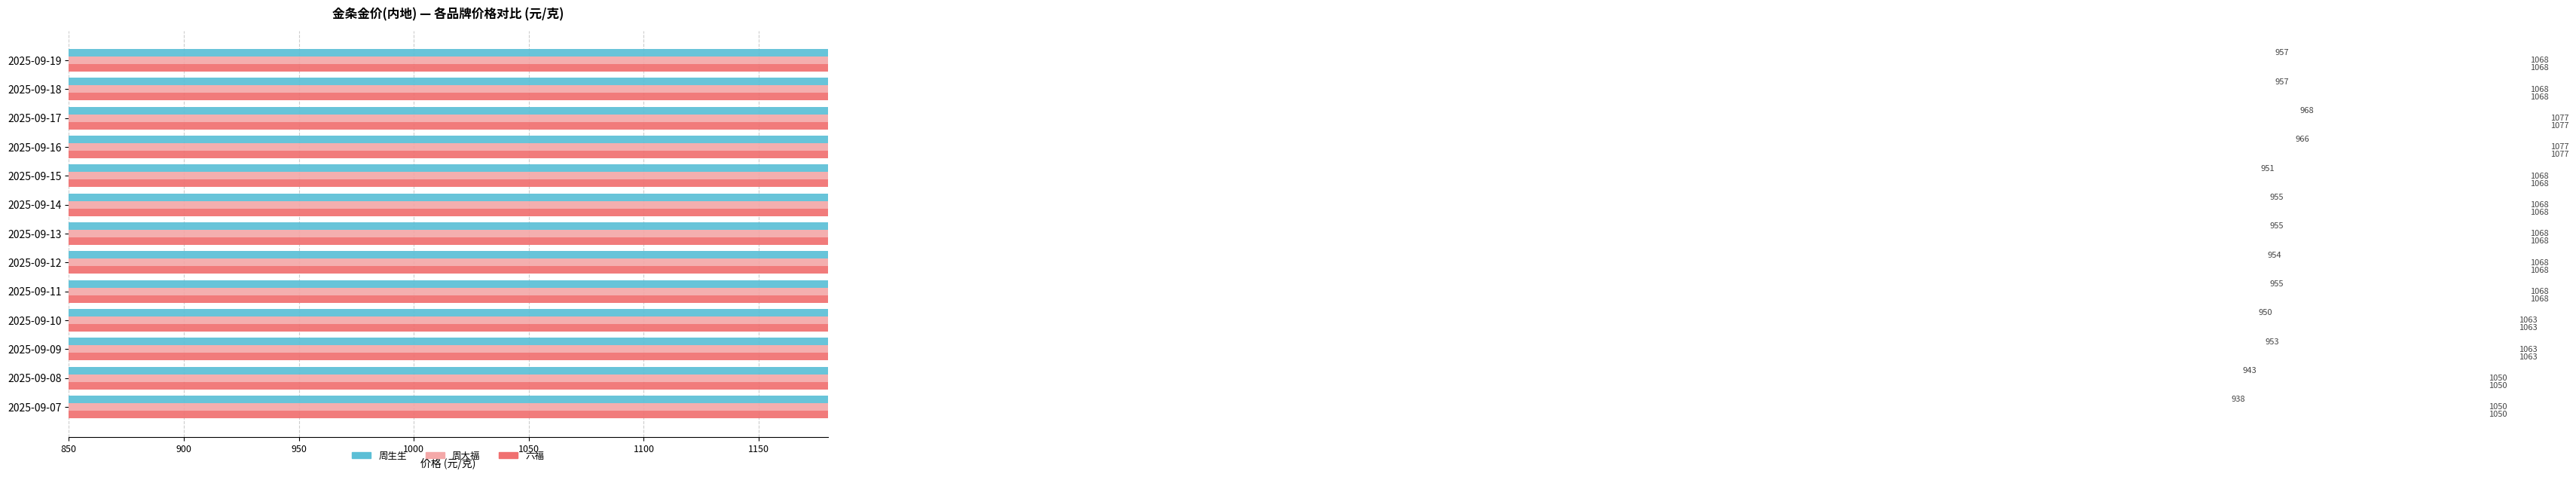

What is the difference between the second highest and minimum values in the 周大福 series?

27